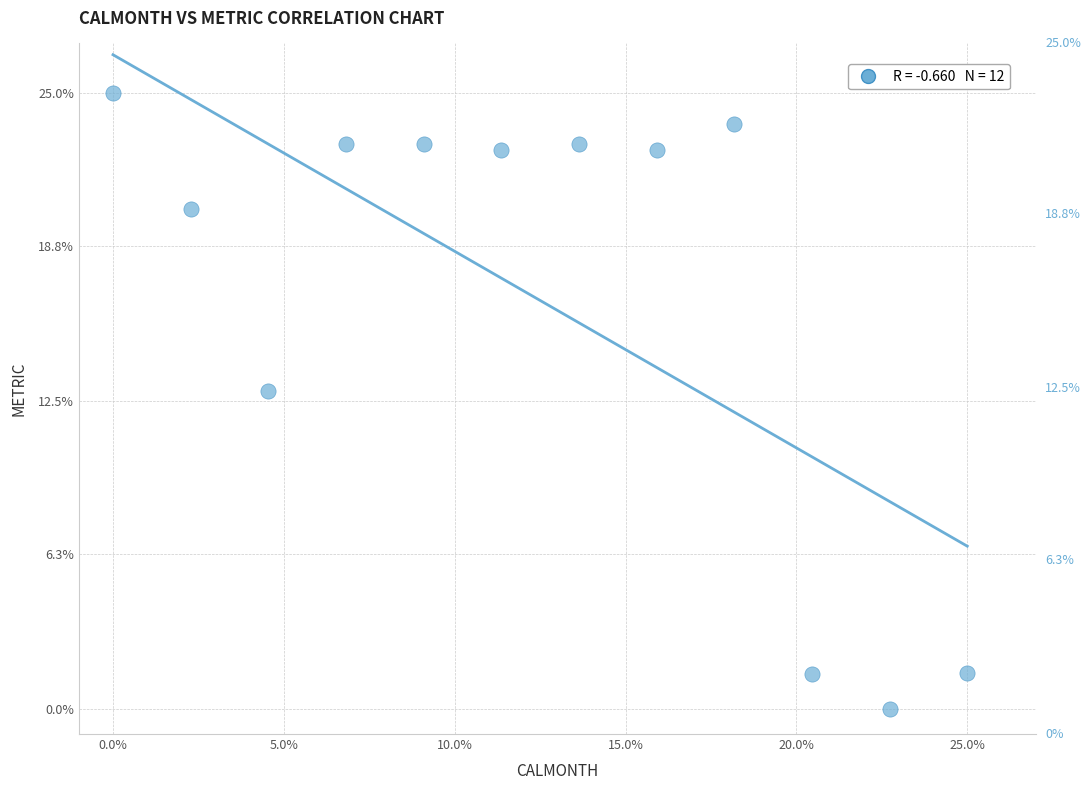

What is the range of Y values (max minus min)?

25.0